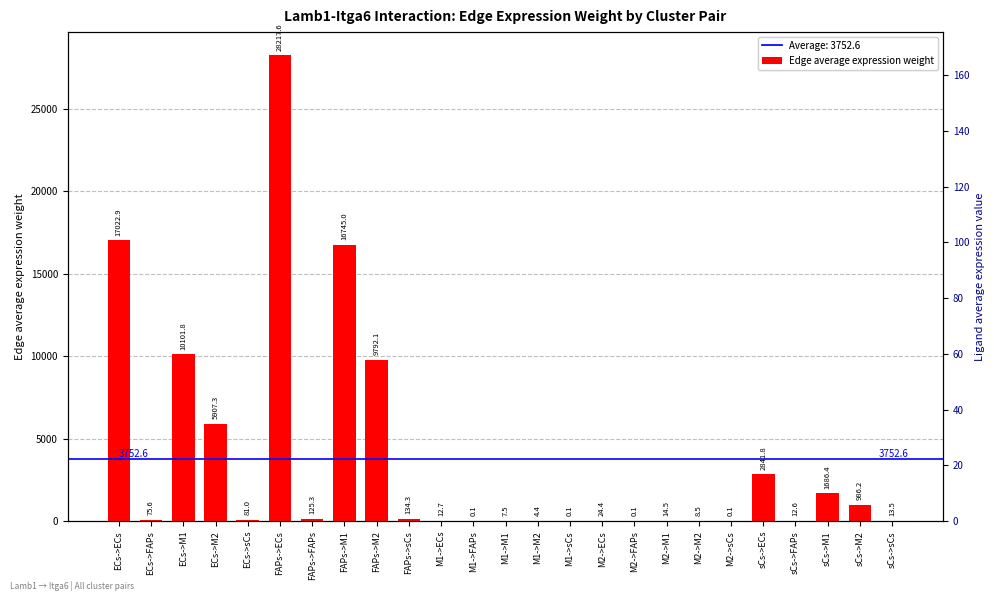

List the labels in order of value, smallest first.

M1->FAPs, M1->sCs, M2->FAPs, M2->sCs, M1->M2, M1->M1, M2->M2, sCs->FAPs, M1->ECs, sCs->sCs, M2->M1, M2->ECs, ECs->FAPs, ECs->sCs, FAPs->FAPs, FAPs->sCs, sCs->M2, sCs->M1, sCs->ECs, ECs->M2, FAPs->M2, ECs->M1, FAPs->M1, ECs->ECs, FAPs->ECs